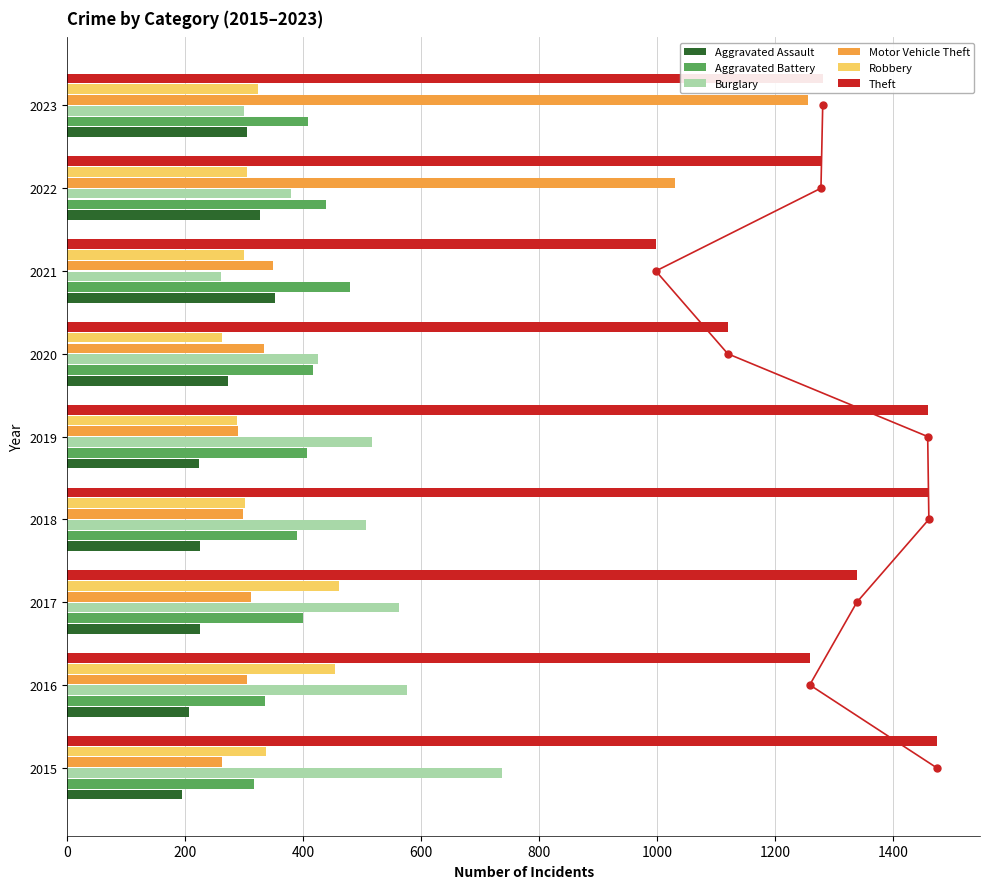

At how many categories does at least one series exceed 1287?

4